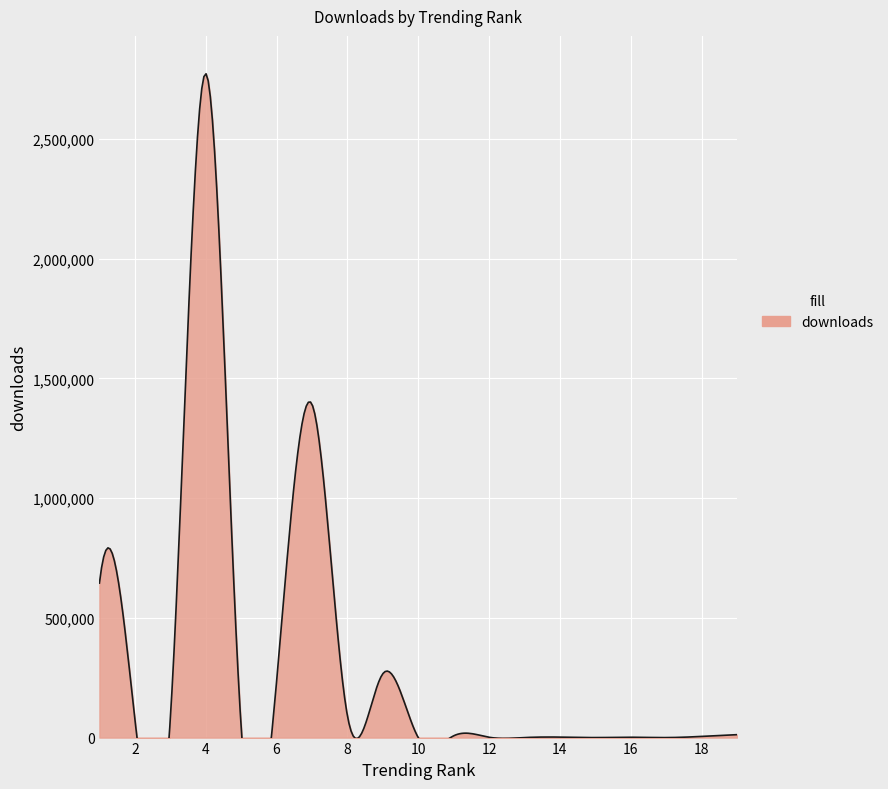

What is the difference between the maximum and second lowest values?

2772966